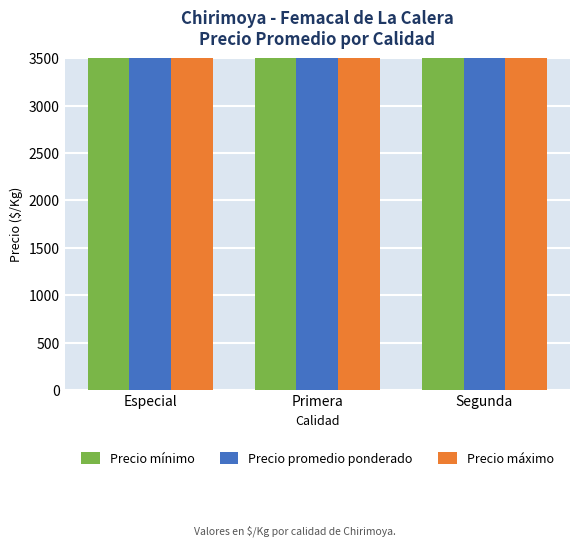

The Precio máximo series shows 30000 at Primera. True or false?

True